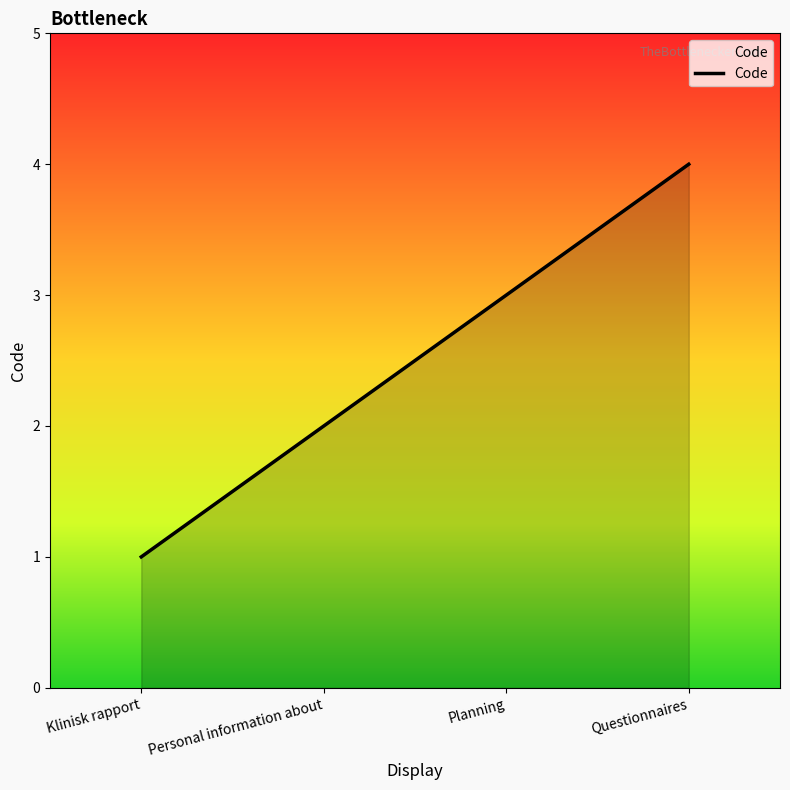

How many values are below 3?

2